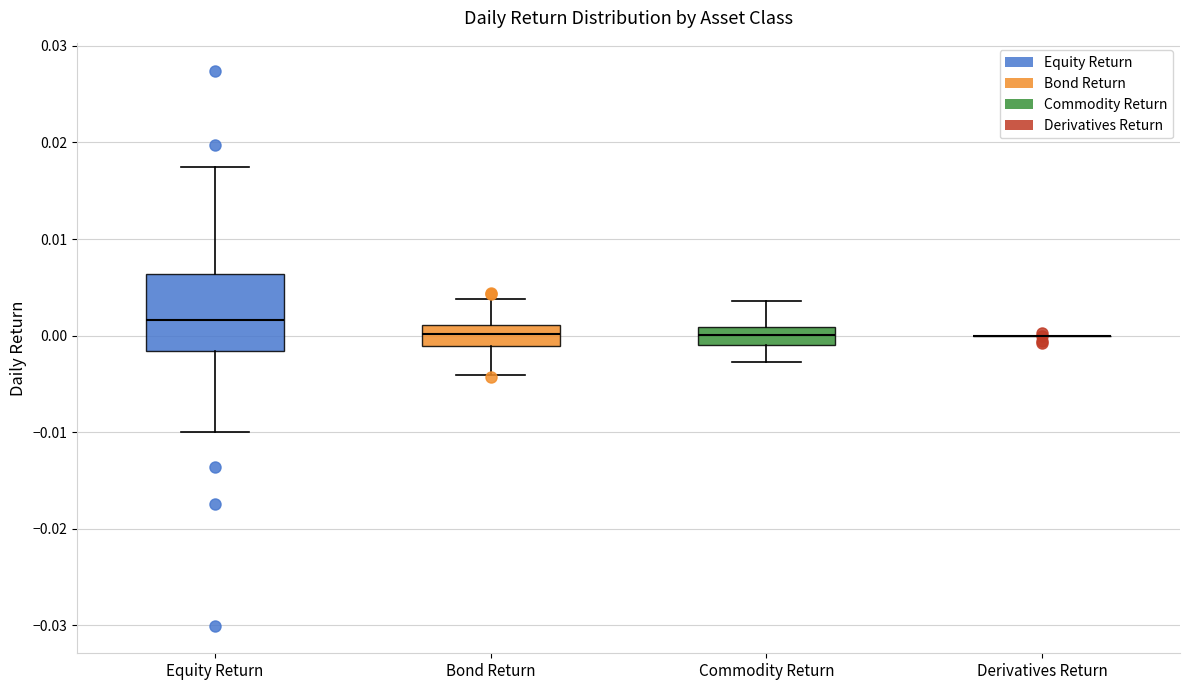

Reading left to right, transcribe this box plot: for each box, give where its median line is, the range the box spans, and where its two whiskers end, as read against the y-axis. The values are not printed on the chart, so give them approximately, as read against the axis.

Equity Return: median 0.002, box -0.002 to 0.006, whiskers -0.010 to 0.017
Bond Return: median 0.000, box -0.001 to 0.001, whiskers -0.004 to 0.004
Commodity Return: median 0.000, box -0.001 to 0.001, whiskers -0.003 to 0.004
Derivatives Return: box collapsed to a line at 0.000, whiskers 0.000 to 0.000